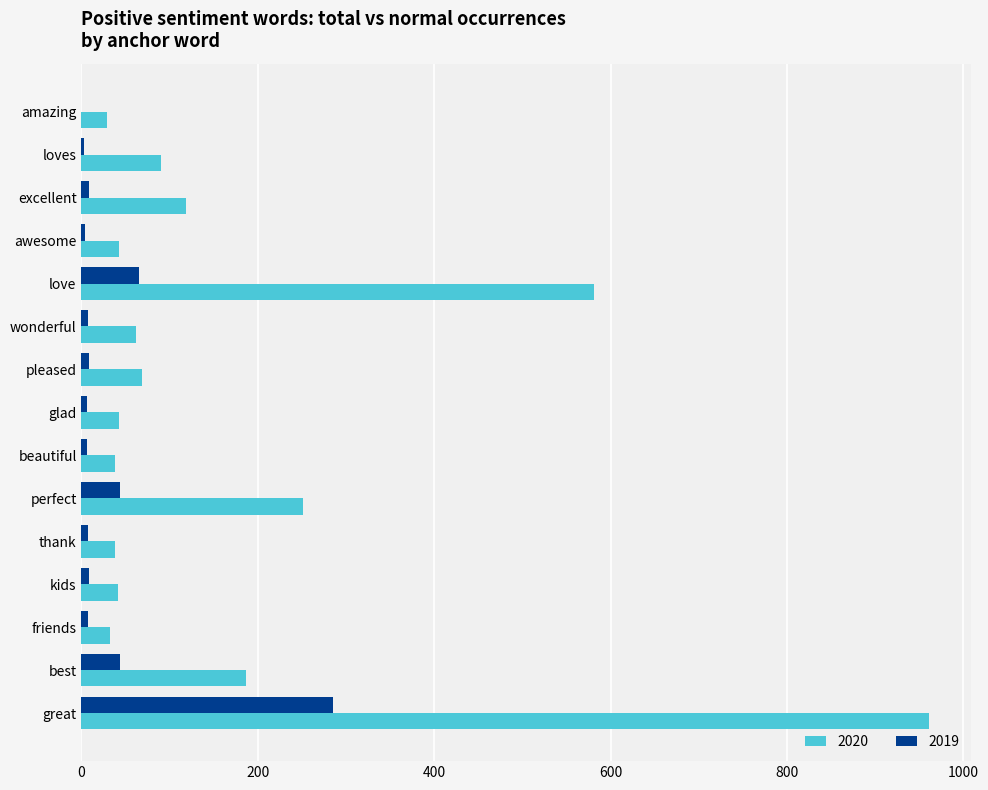

What is the sum of all 2019 values?

503